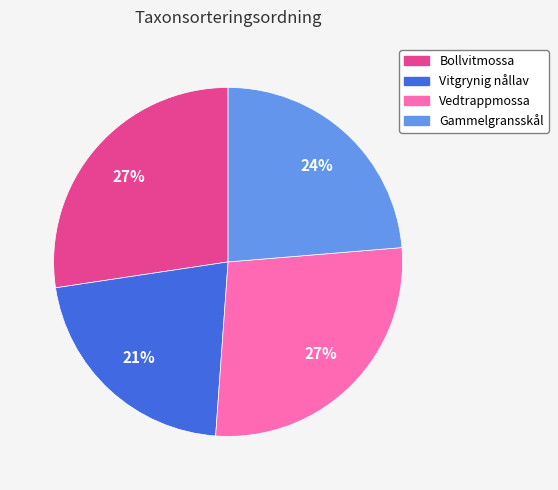

To the nearest percent, what is the difference between the Bollvitmossa and Vitgrynig nållav slice percentages?

6%